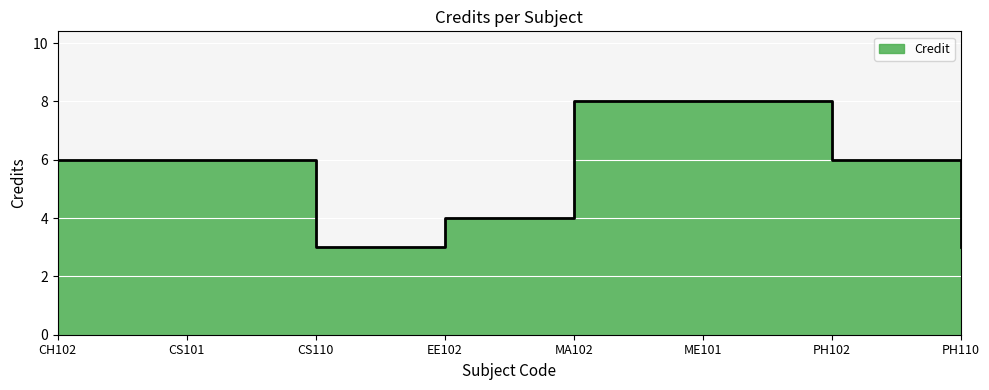

The value at EE102 is 4. True or false?

True